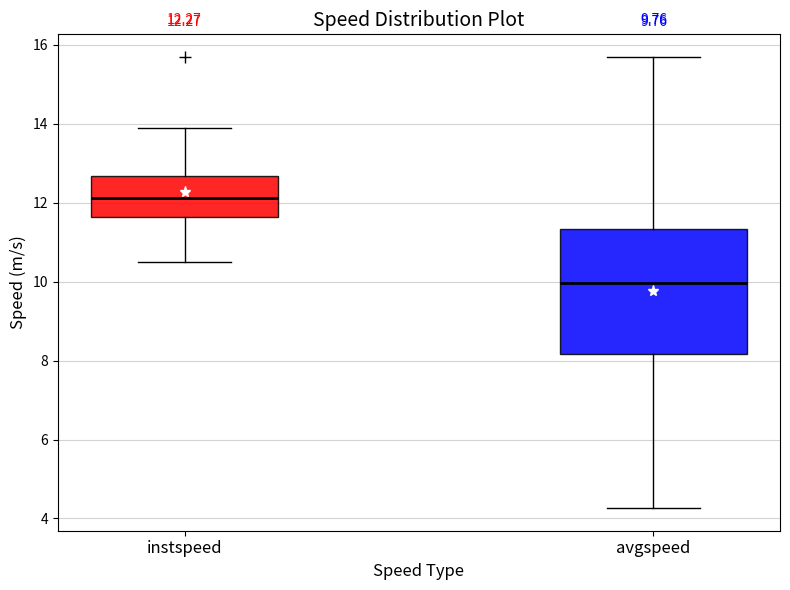

Comparing the boxes themselves (not the whiskers), which one is the tallest?

avgspeed